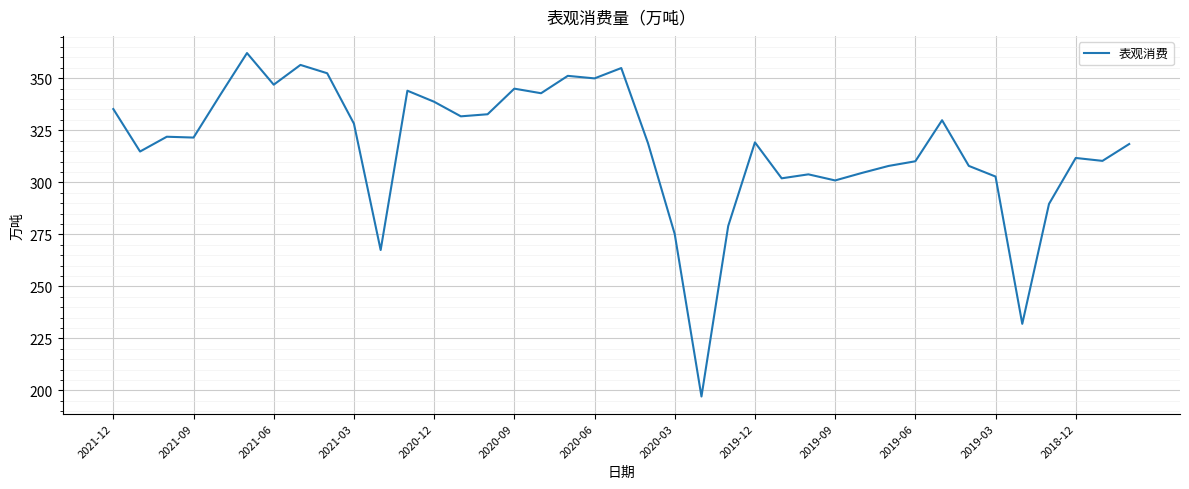

What is the difference between the maximum and minimum values?

165.0